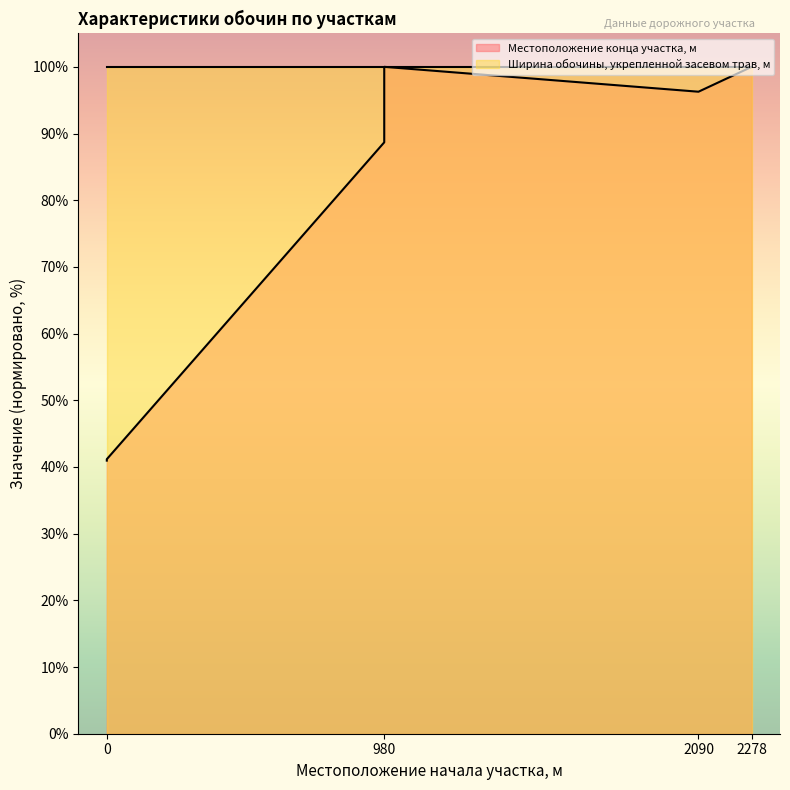

Approximately how many times larger is the value at 2090 compared to 980?

1.0